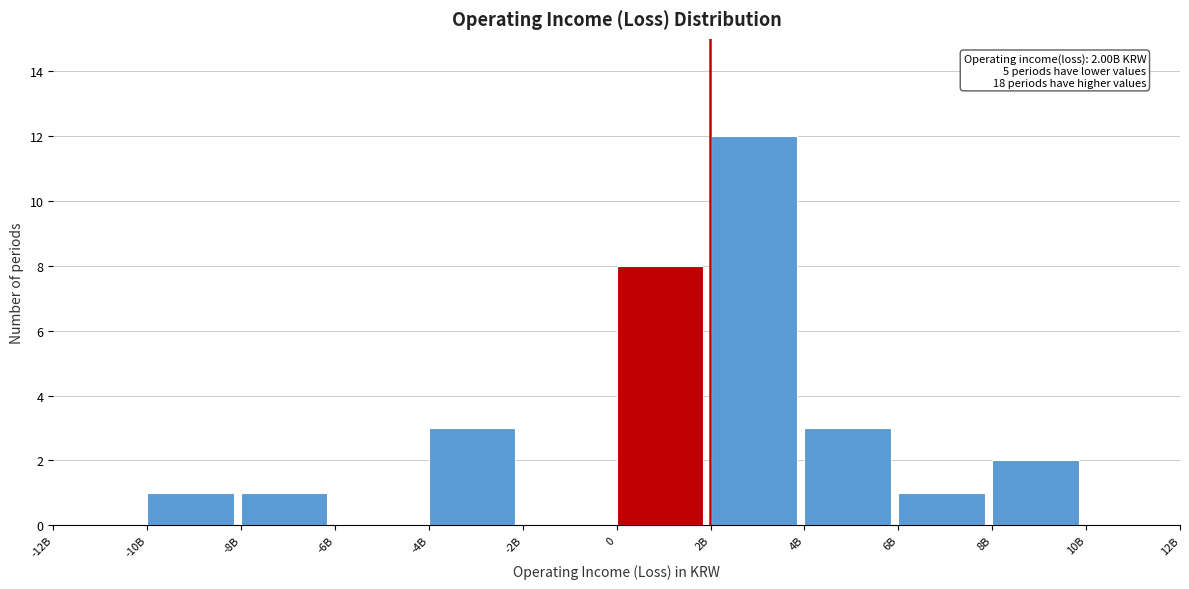

Reading left to right, extract all data points from this chart.

-12B=0	-10B=1	-8B=1	-6B=0	-4B=3	-2B=0	0=8	2B=12	4B=3	6B=1	8B=2	10B=0